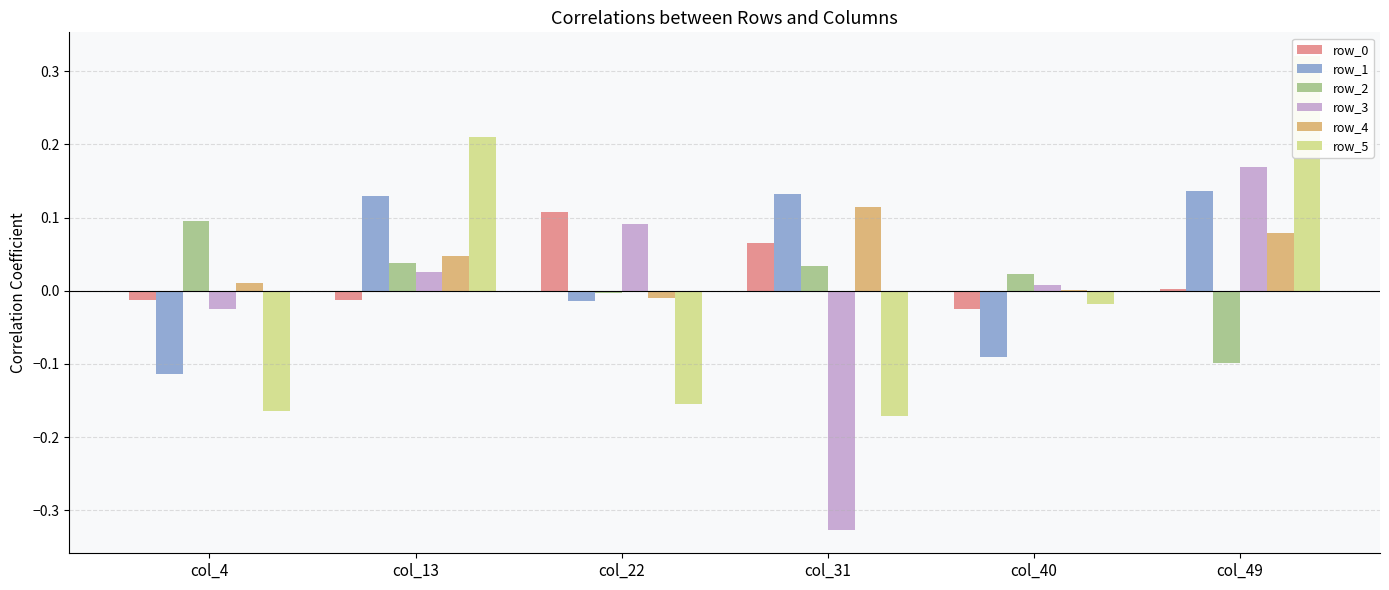

Which has a higher value, col_13 or col_49?

col_49